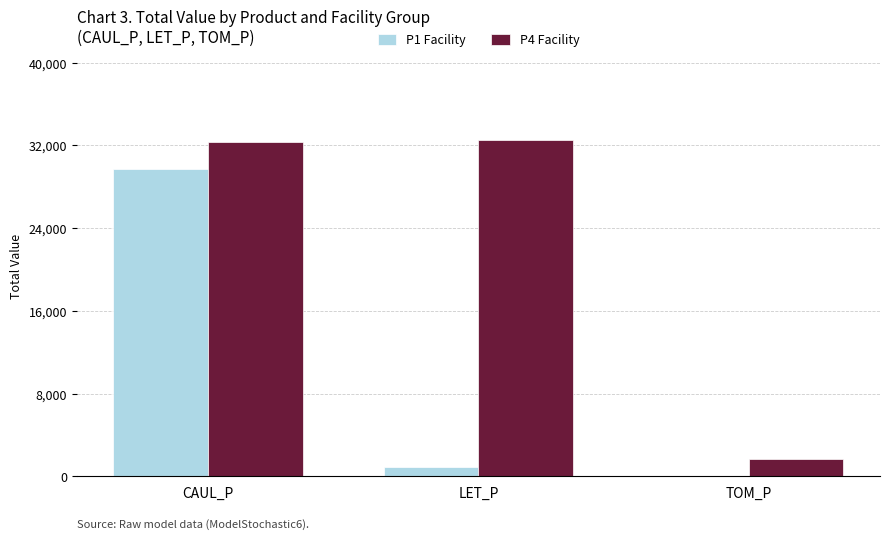

What is the sum of the P1 Facility values at LET_P and TOM_P?

875.8